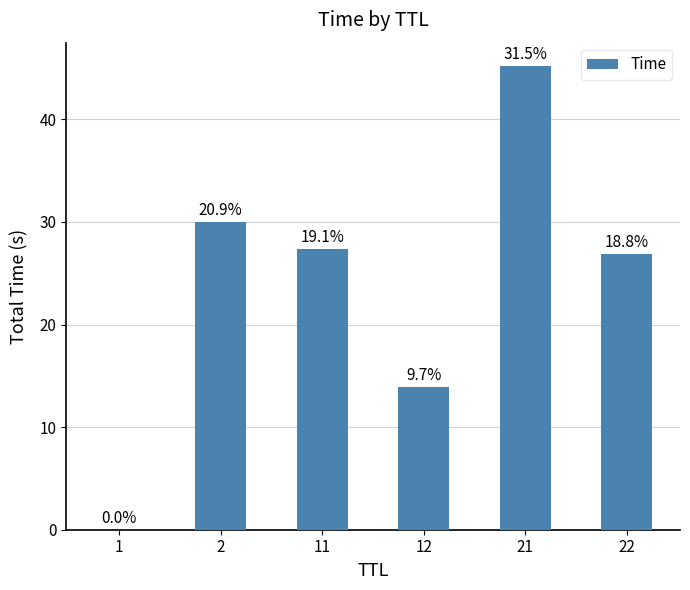

Where does the data first go above 27?

2